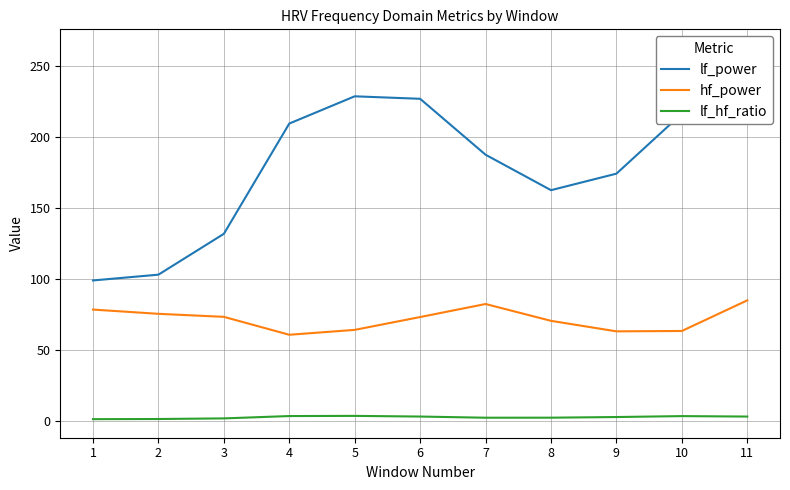

Reading left to right, transcribe all the data shown in this chart.

lf_power: 1=99.0	2=103.1	3=131.8	4=209.5	5=228.7	6=227.0	7=187.6	8=162.6	9=174.2	10=216.4	11=262.8
hf_power: 1=78.5	2=75.5	3=73.3	4=60.7	5=64.2	6=73.2	7=82.4	8=70.5	9=63.1	10=63.4	11=85.0
lf_hf_ratio: 1=1.3	2=1.4	3=1.8	4=3.5	5=3.6	6=3.1	7=2.3	8=2.3	9=2.8	10=3.4	11=3.1